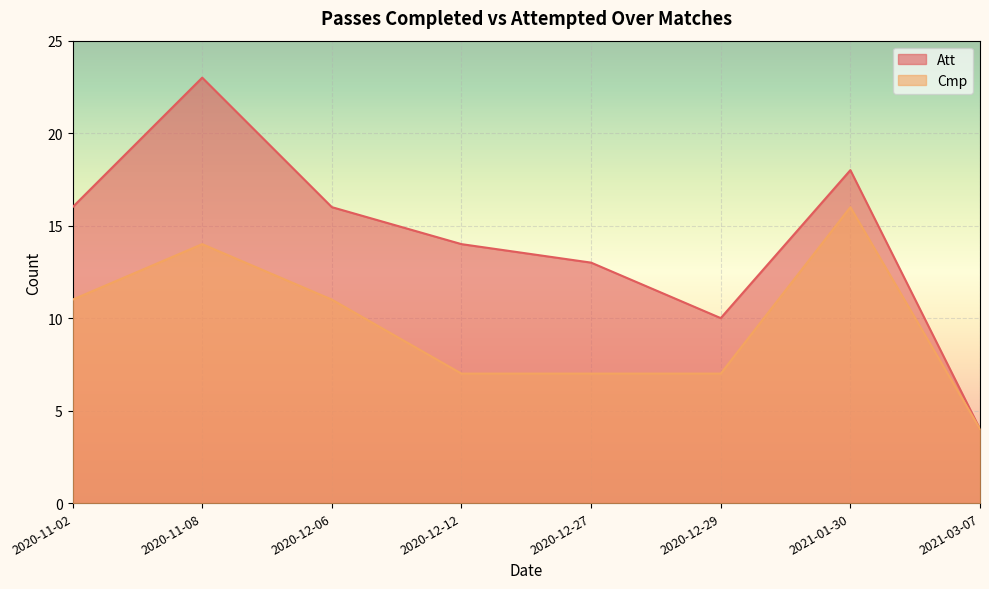

What is the label of the 5th point from the left?

2020-12-27